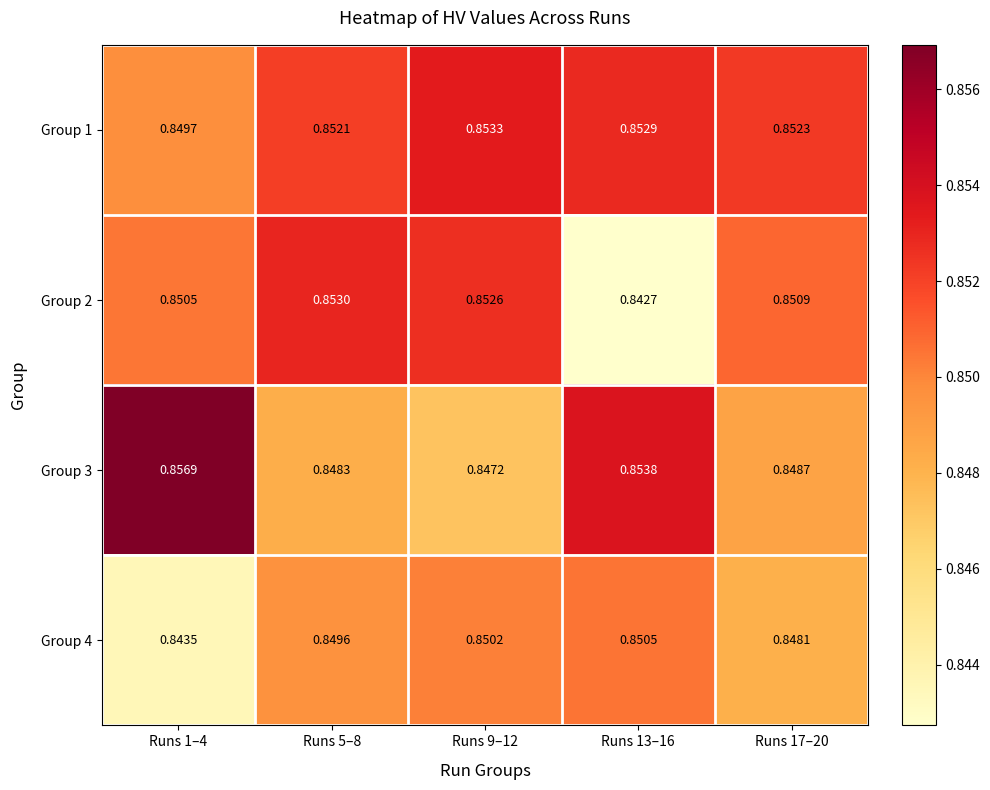

At which category is the sum across all series the highest?

Runs 9–12